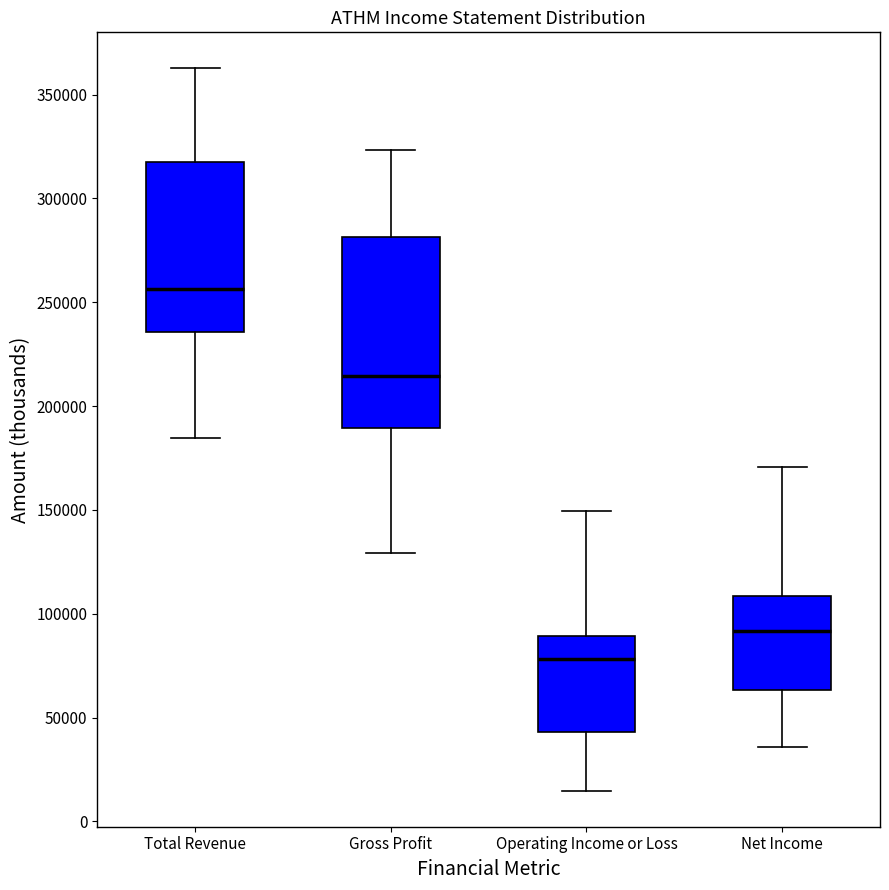

Reading left to right, transcribe this box plot: for each box, give where its median line is, the range the box spans, and where its two whiskers end, as read against the y-axis. The values are not printed on the chart, so give them approximately, as read against the axis.

Total Revenue: median 255000, box 235000 to 320000, whiskers 185000 to 365000
Gross Profit: median 215000, box 190000 to 280000, whiskers 130000 to 325000
Operating Income or Loss: median 80000, box 45000 to 90000, whiskers 15000 to 150000
Net Income: median 90000, box 65000 to 110000, whiskers 35000 to 170000